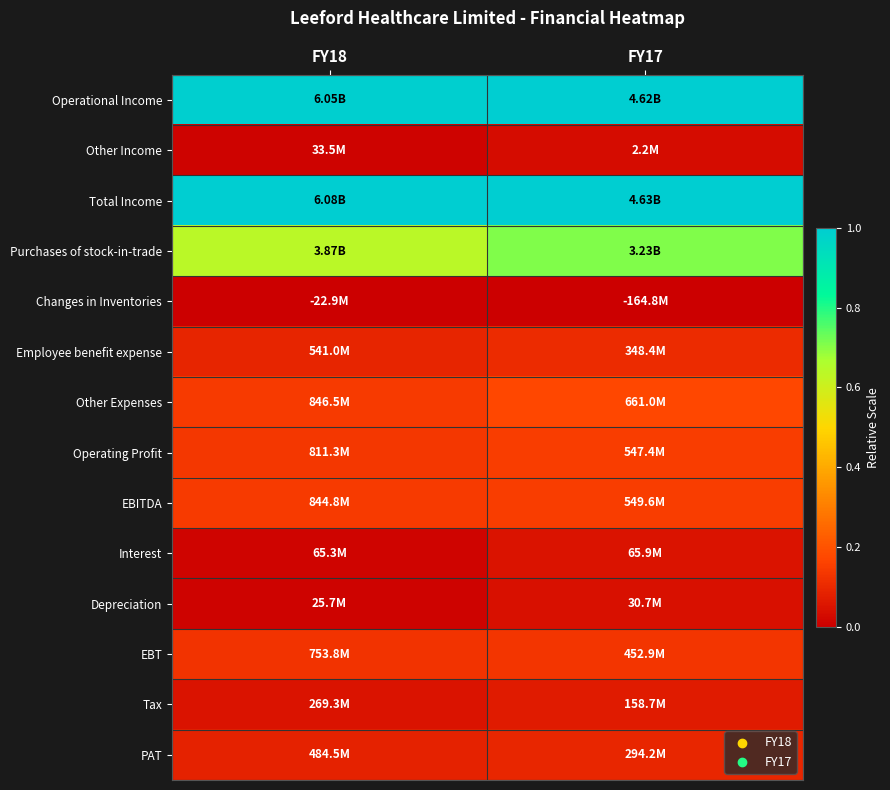

At which category is the sum across all series the highest?

FY17